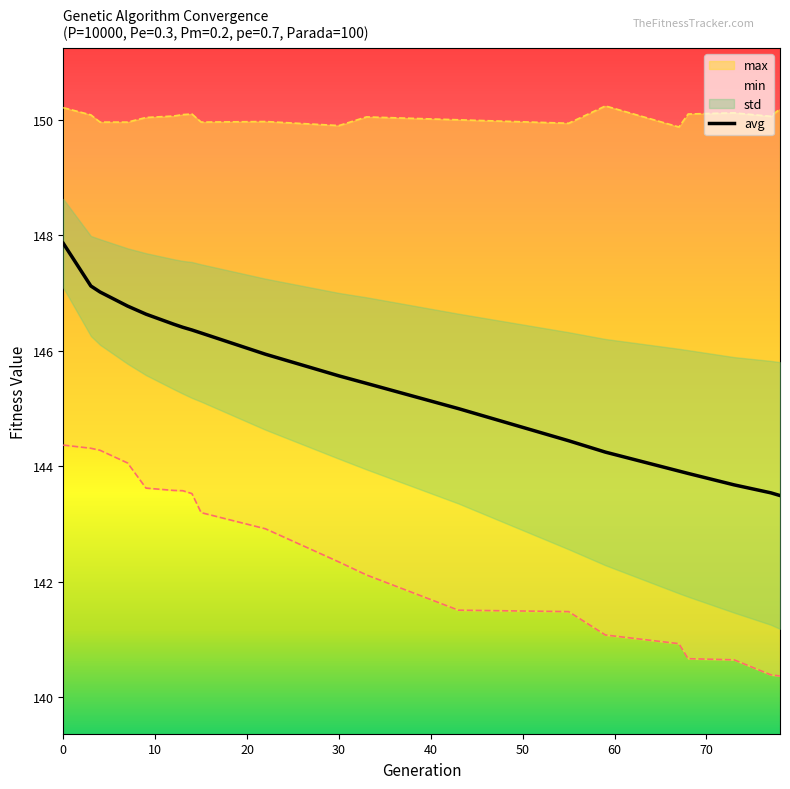

The value of avg at 30 is 29.4. True or false?

False